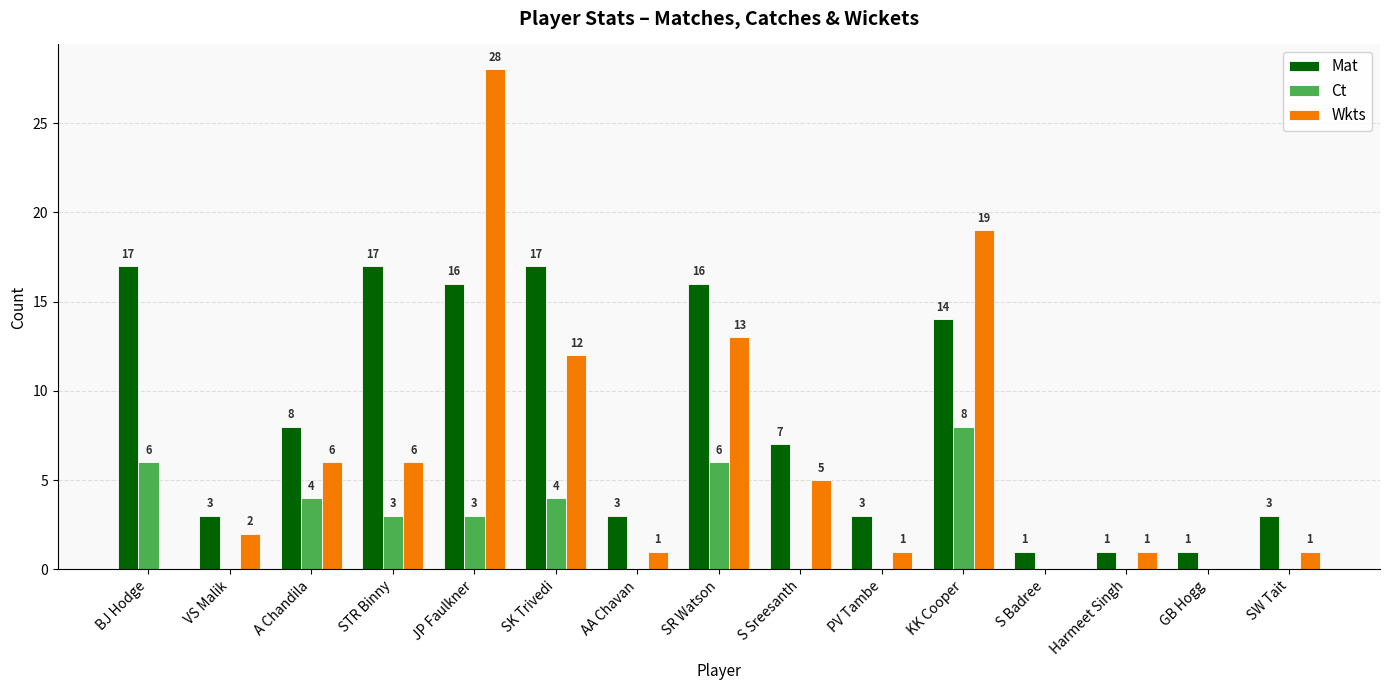

Count the number of categories in the chart.

15